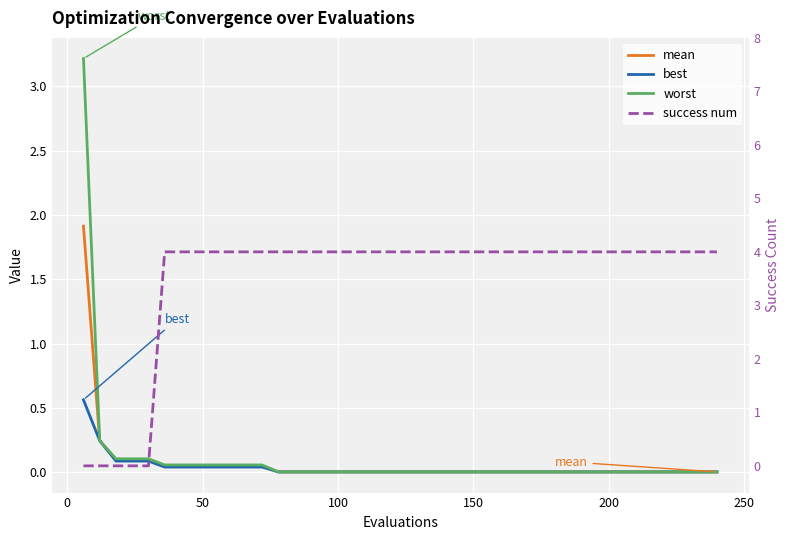

At how many categories does at least one series exceed 0?

40